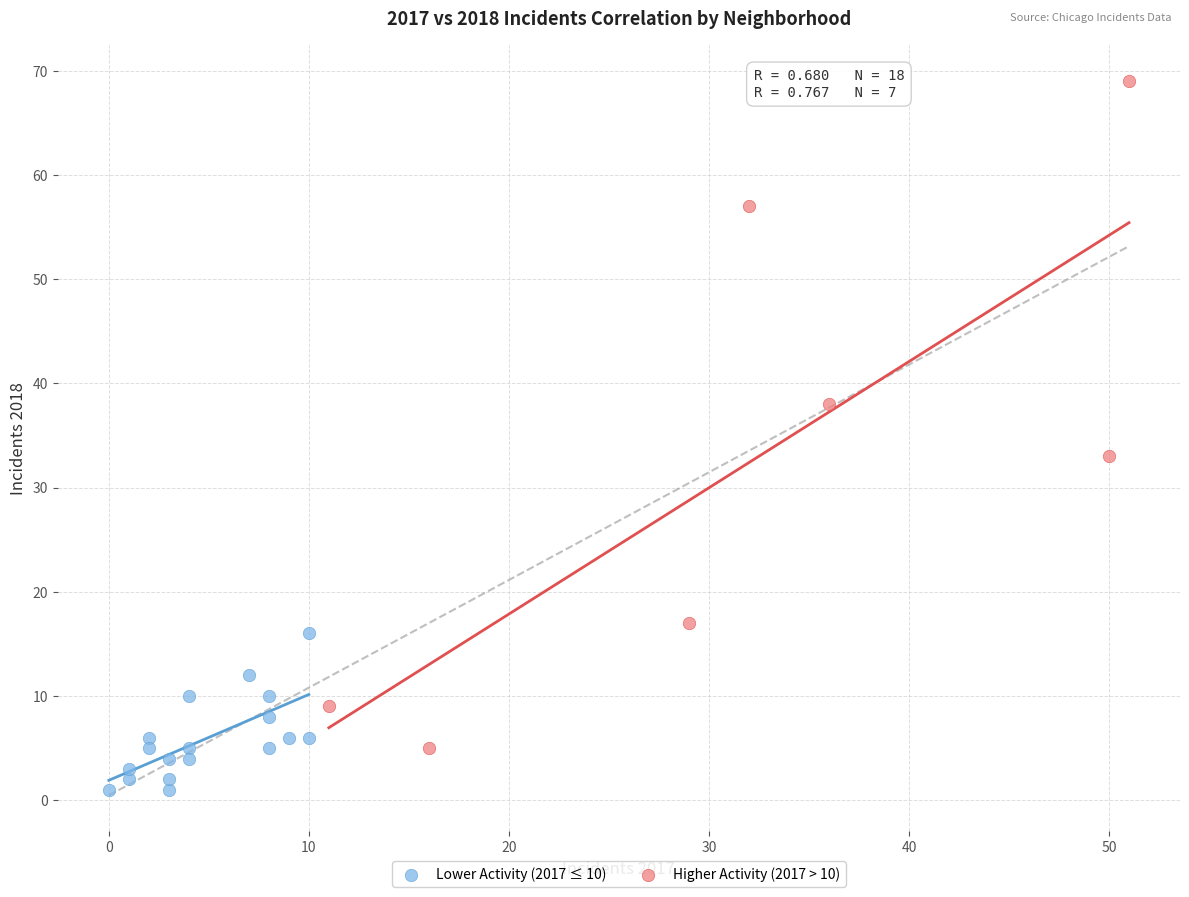

Which series reaches the maximum Y coordinate?

Higher Activity (2017 > 10)